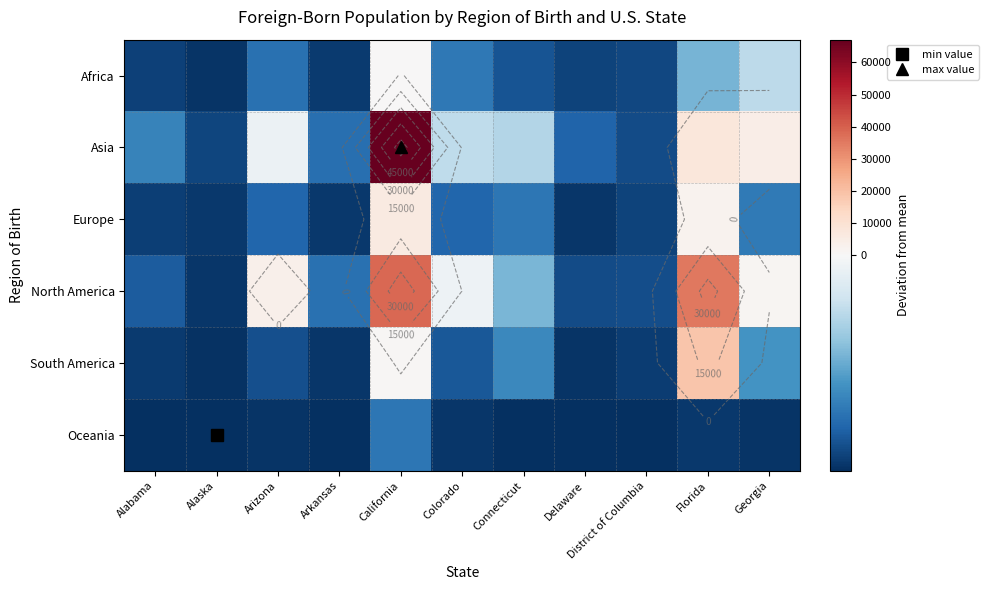

How many data points in South America are above -3746?

5